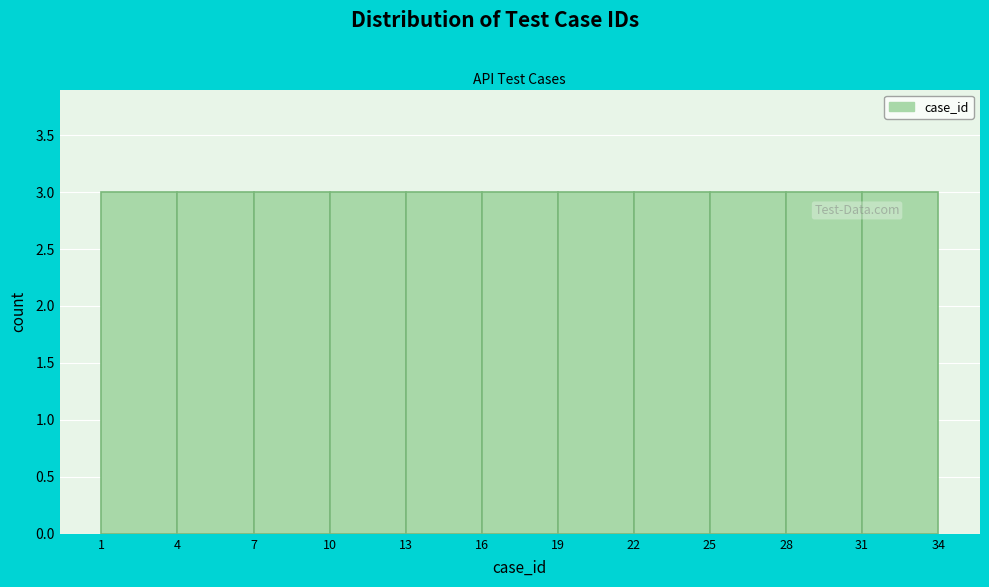

Reading left to right, transcribe this chart: for each bar, give the range it covers on the x-axis and its height. The values are not printed on the chart, so give them approximately, as read against the axis.

1 to 4: 3
4 to 7: 3
7 to 10: 3
10 to 13: 3
13 to 16: 3
16 to 19: 3
19 to 22: 3
22 to 25: 3
25 to 28: 3
28 to 31: 3
31 to 34: 3